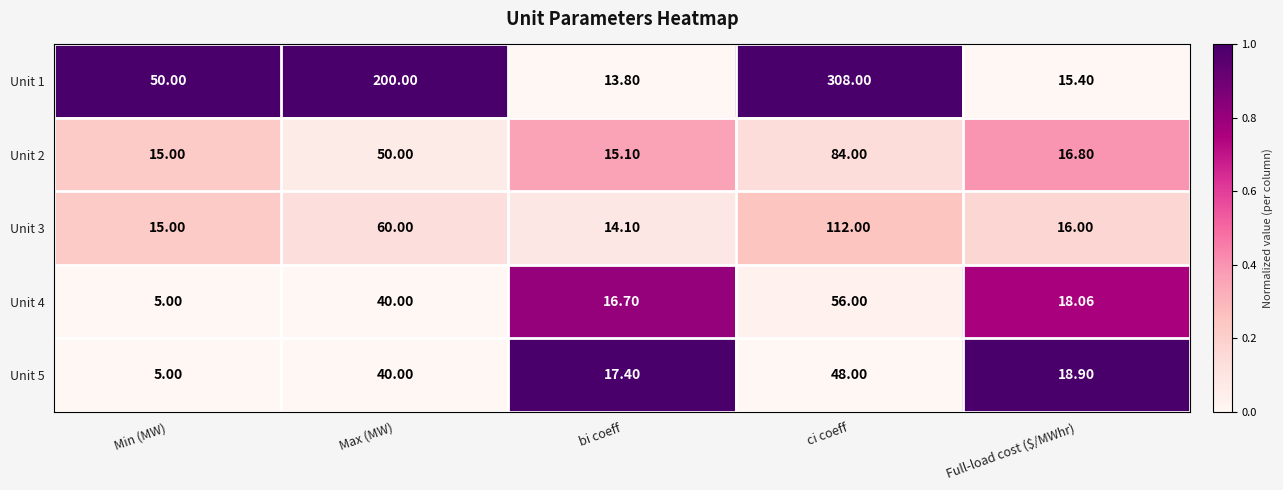

Rank the categories by Unit 5 value from lowest to highest.

Min (MW), bi coeff, Full-load cost ($/MWhr), Max (MW), ci coeff